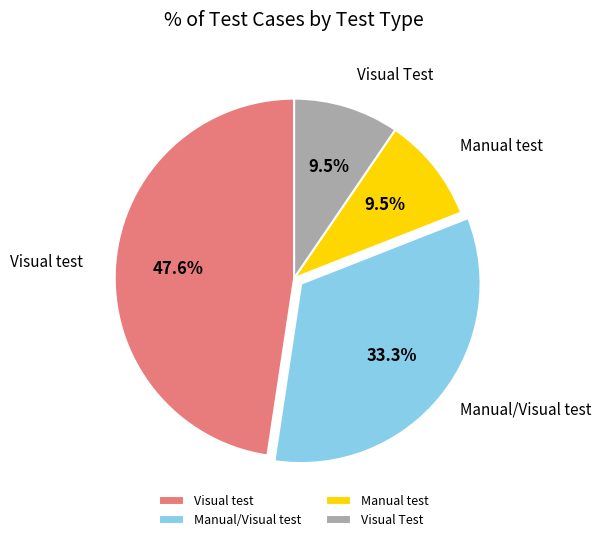

Between Visual test and Manual/Visual test, which is larger?

Visual test